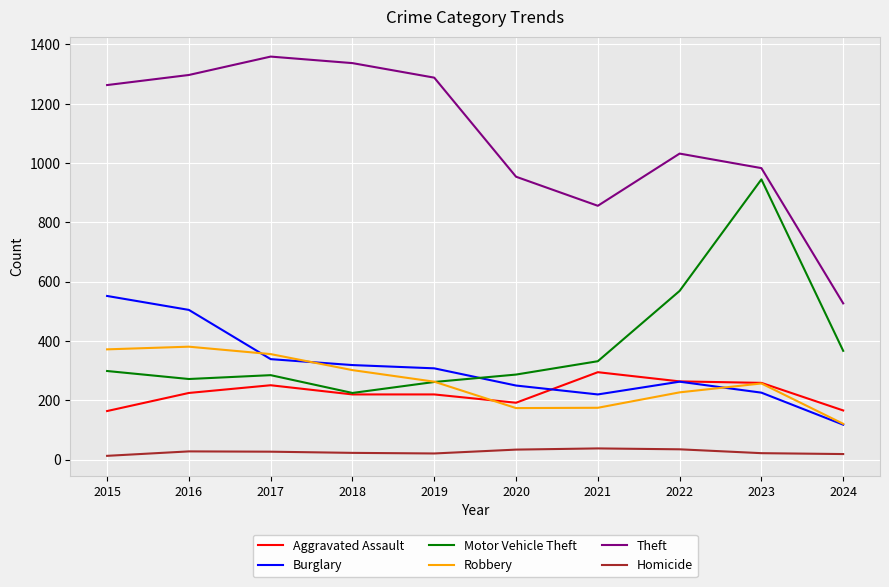

List the series in order of their peak value, highest first.

Theft, Motor Vehicle Theft, Burglary, Robbery, Aggravated Assault, Homicide